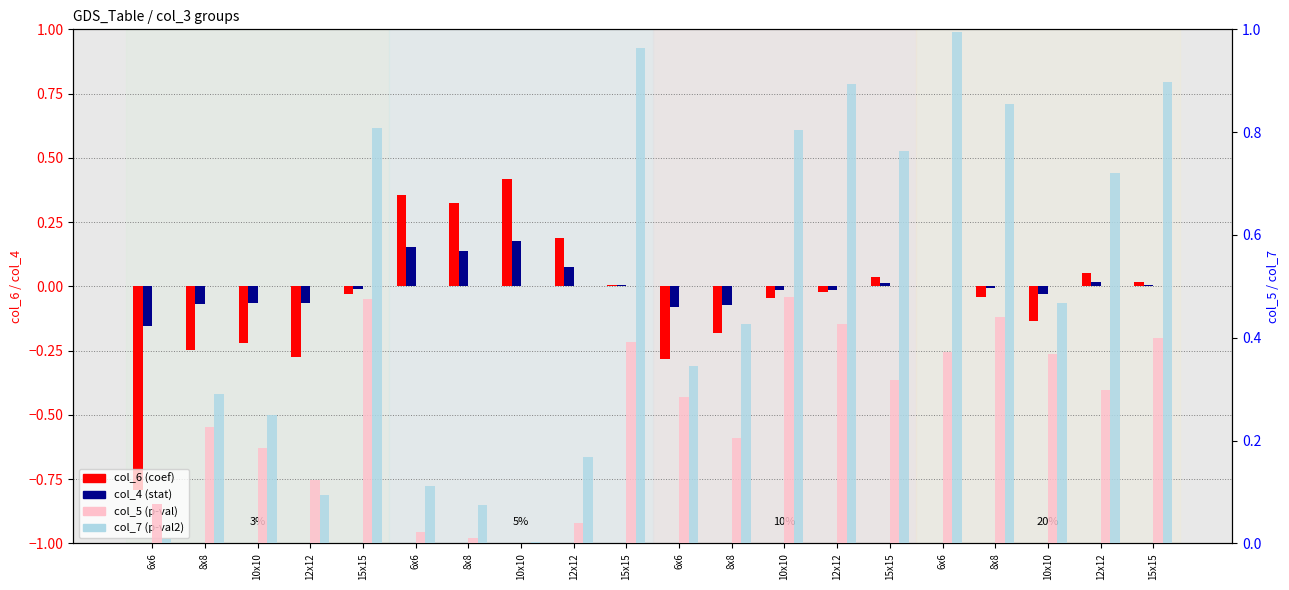

Reading left to right, extract all data points from this chart.

col_6 (coef): -0.8	-0.2	-0.2	-0.3	-0.0	0.4	0.3	0.4	0.2	0.0	-0.3	-0.2	-0.0	-0.0	0.0	0.0	-0.0	-0.1	0.1	0.0
col_4 (stat): -0.2	-0.1	-0.1	-0.1	-0.0	0.2	0.1	0.2	0.1	0.0	-0.1	-0.1	-0.0	-0.0	0.0	0.0	-0.0	-0.0	0.0	0.0
col_5 (p-val): 0.1	0.2	0.2	0.1	0.5	0.0	0.0	0.0	0.0	0.4	0.3	0.2	0.5	0.4	0.3	0.4	0.4	0.4	0.3	0.4
col_7 (p-val2): 0.0	0.3	0.2	0.1	0.8	0.1	0.1	0.0	0.2	1.0	0.3	0.4	0.8	0.9	0.8	1.0	0.9	0.5	0.7	0.9